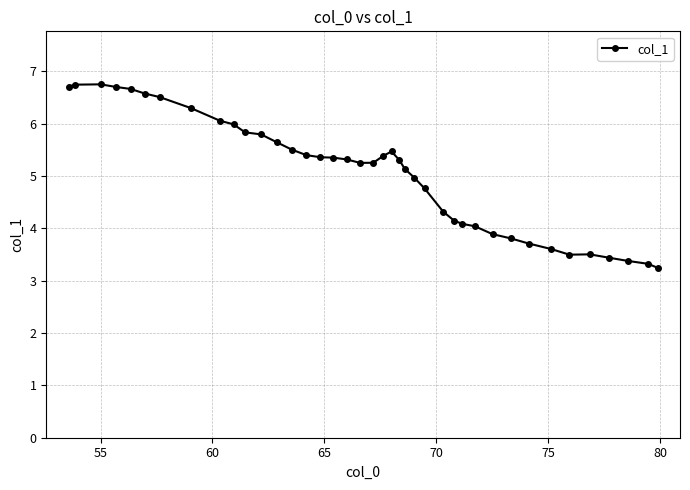

What is the value of the 2nd point from the left?

6.7